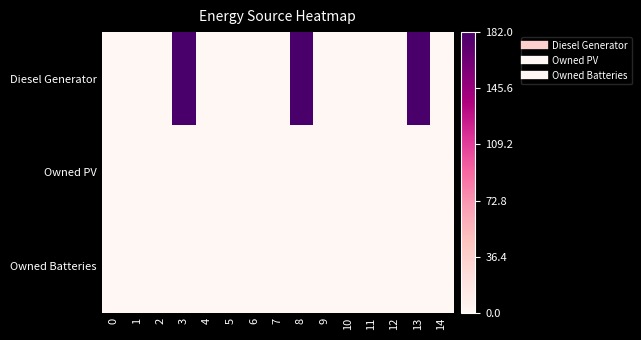

What is the maximum value shown in the chart?

182